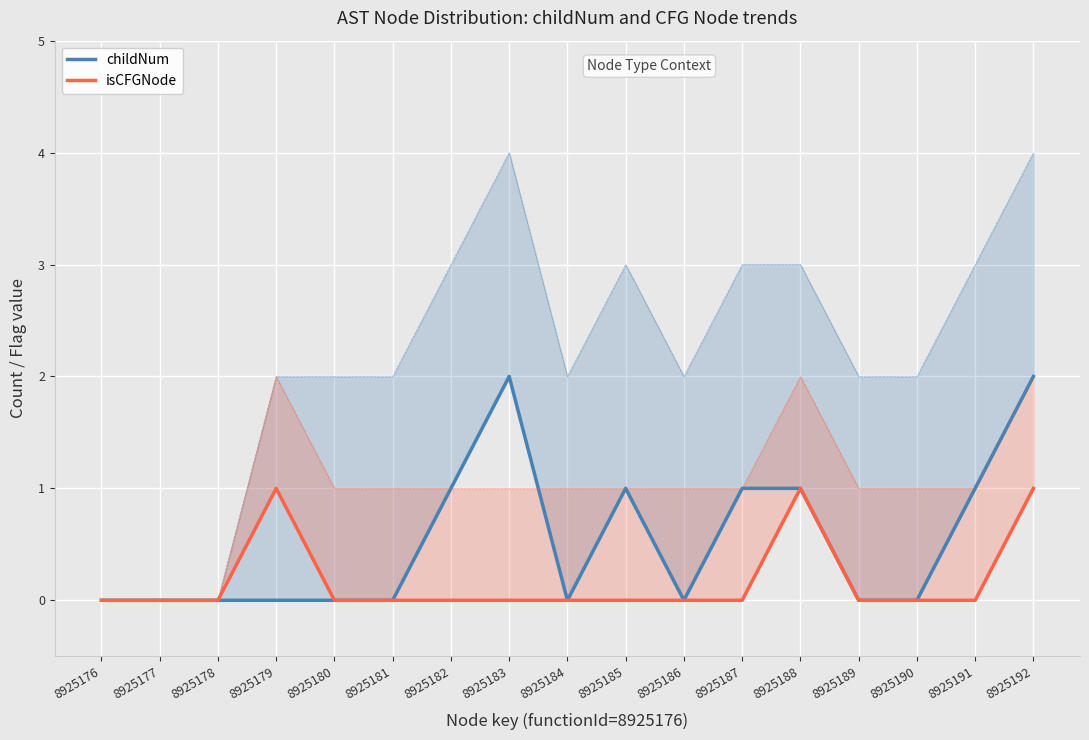

At 8925185, list the series in order from smallest to largest.

isCFGNode, childNum